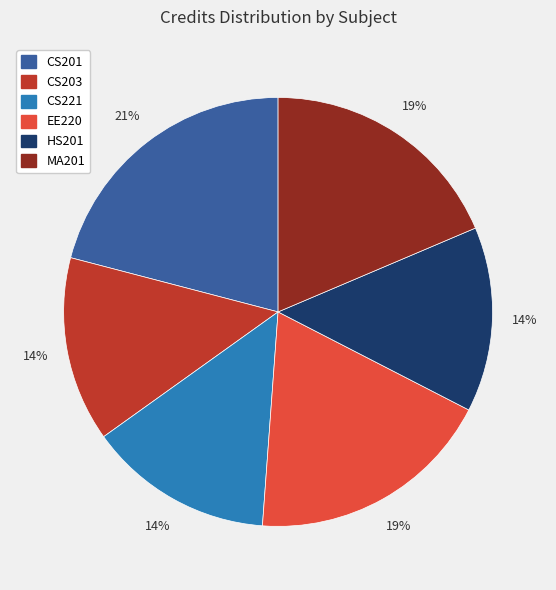

To the nearest percent, what is the average slice percentage?

17%